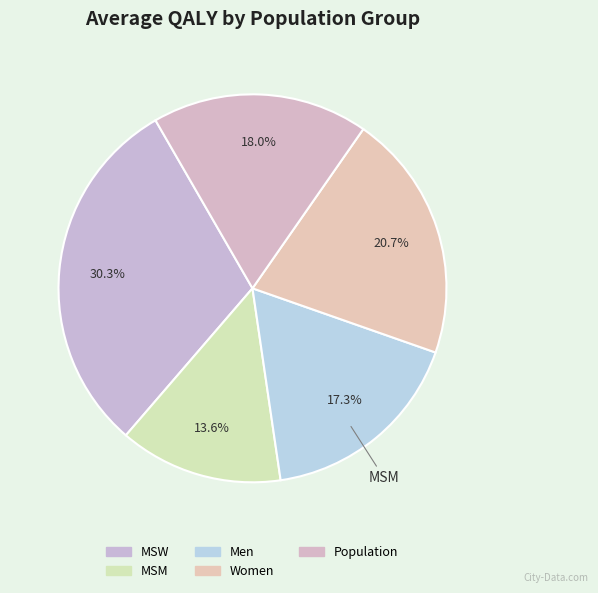

To the nearest percent, what portion does Population represent?

18%